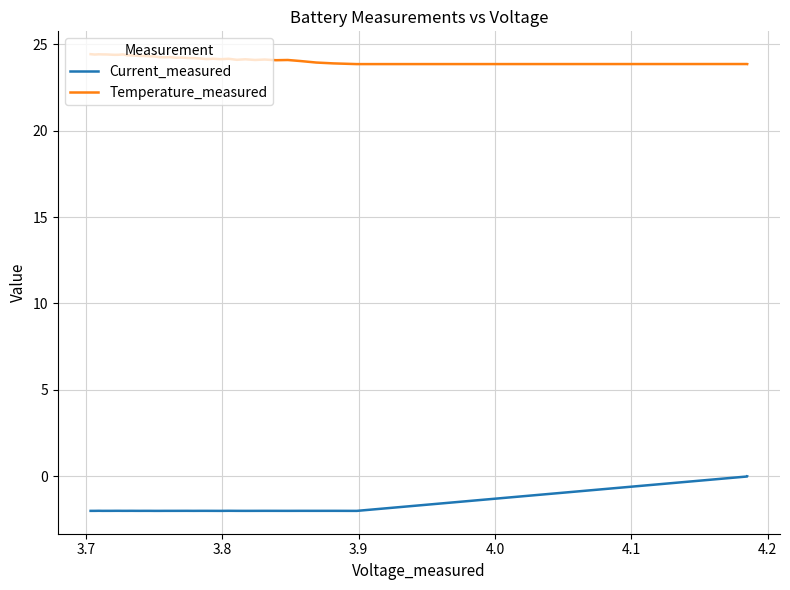

Which series has the largest total across all categories?

Temperature_measured